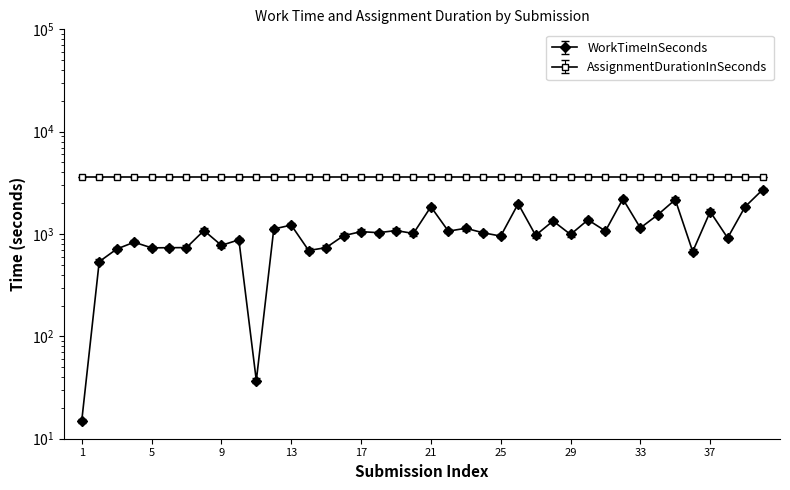

Where does the data first go above 1031?

8